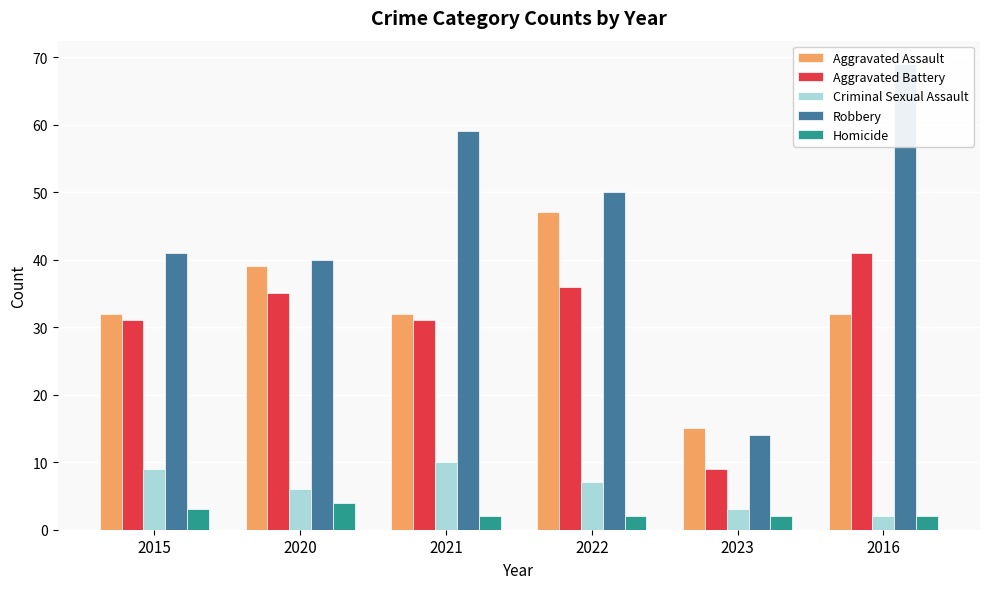

At how many categories does at least one series exceed 13?

6